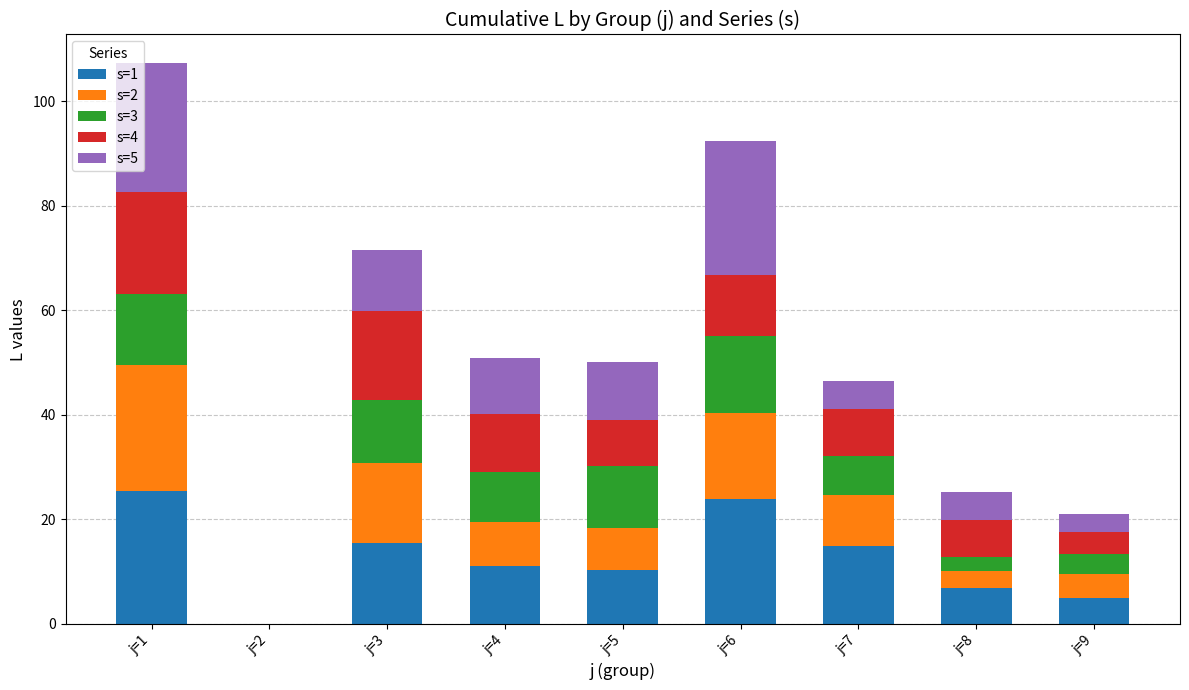

What is the total value across all series at j=1?

107.4